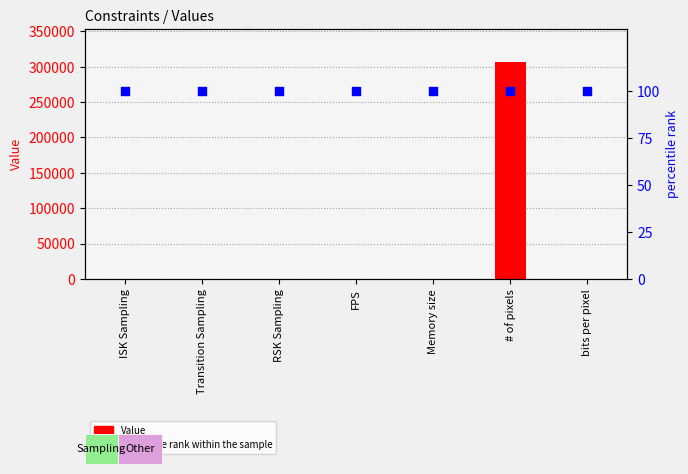

At which category is the sum across all series the highest?

# of pixels